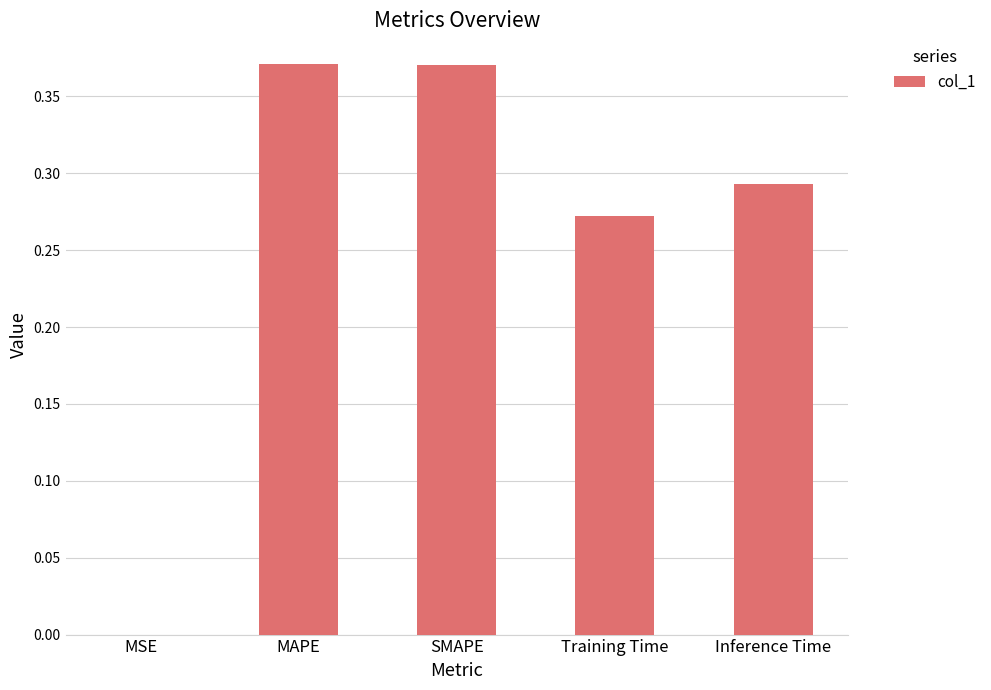

What is the sum of all values?

1.3